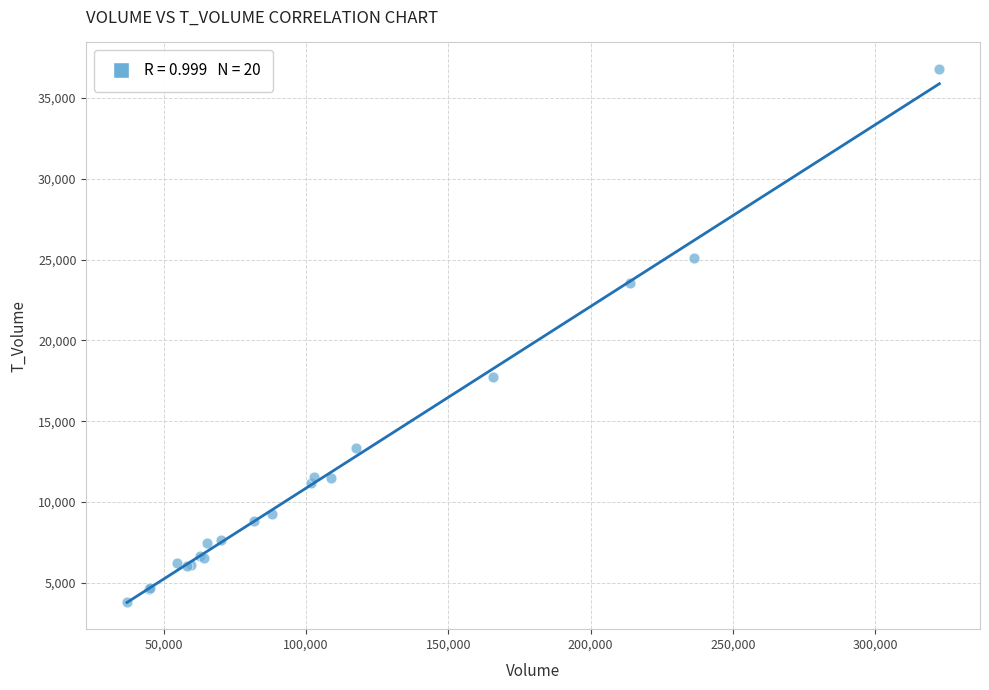

What Y value in the scatter plot is closest to 20306?

17751